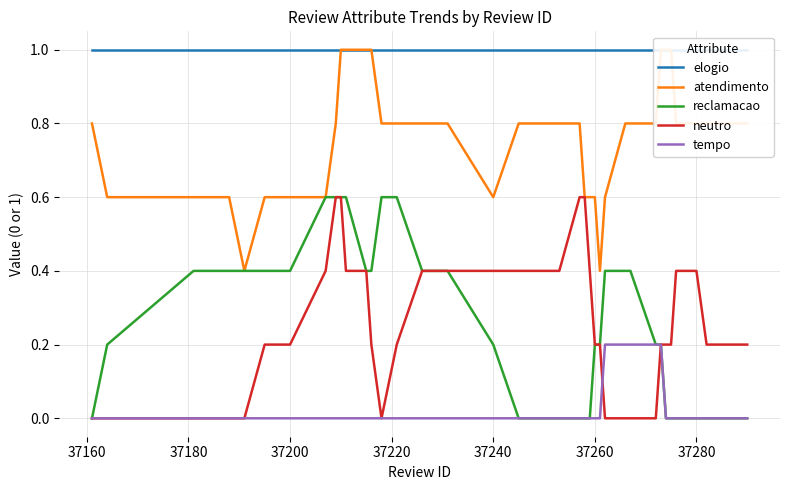

How many categories are shown in the chart?

40